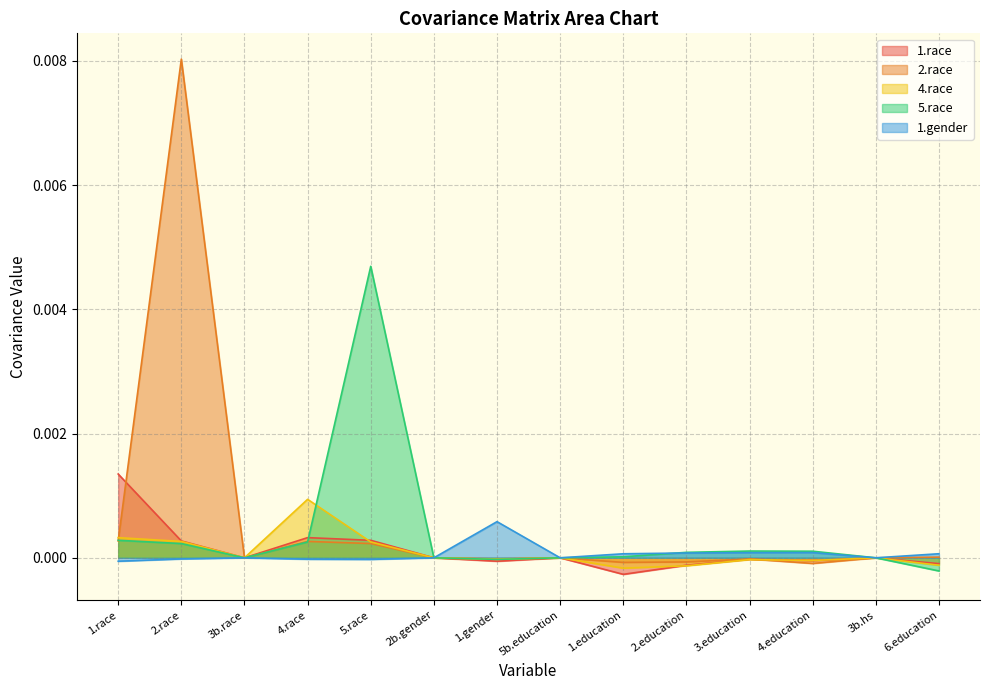

How many values in 1.gender are above zero?

6